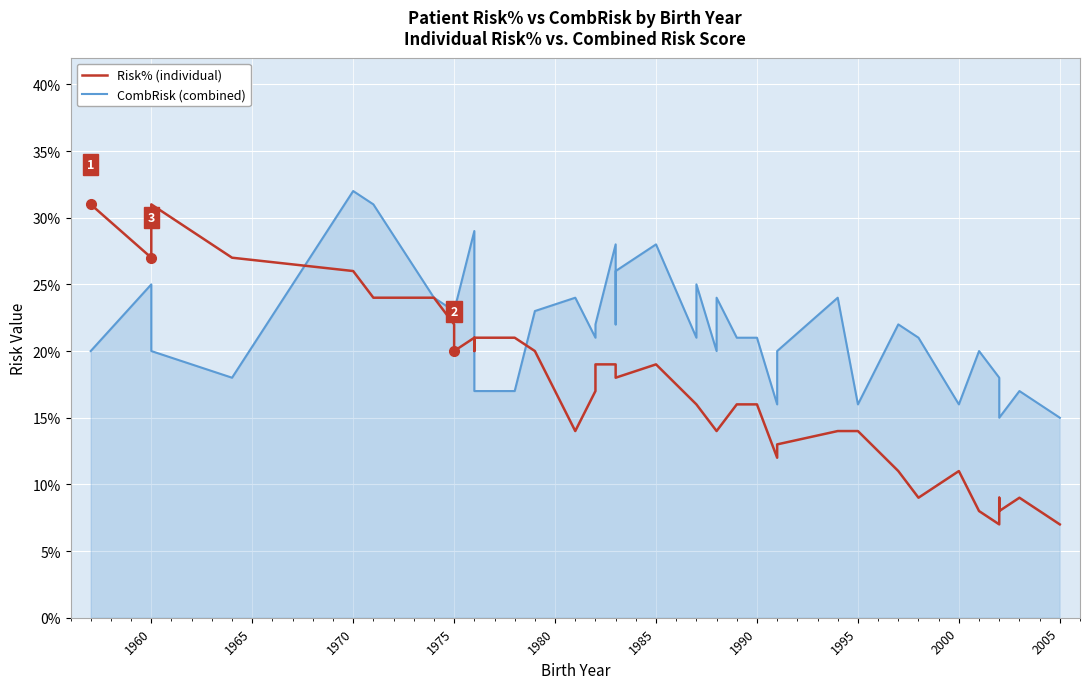

After their last crossing, which series has the higher values: Risk% (individual) or CombRisk (combined)?

CombRisk (combined)